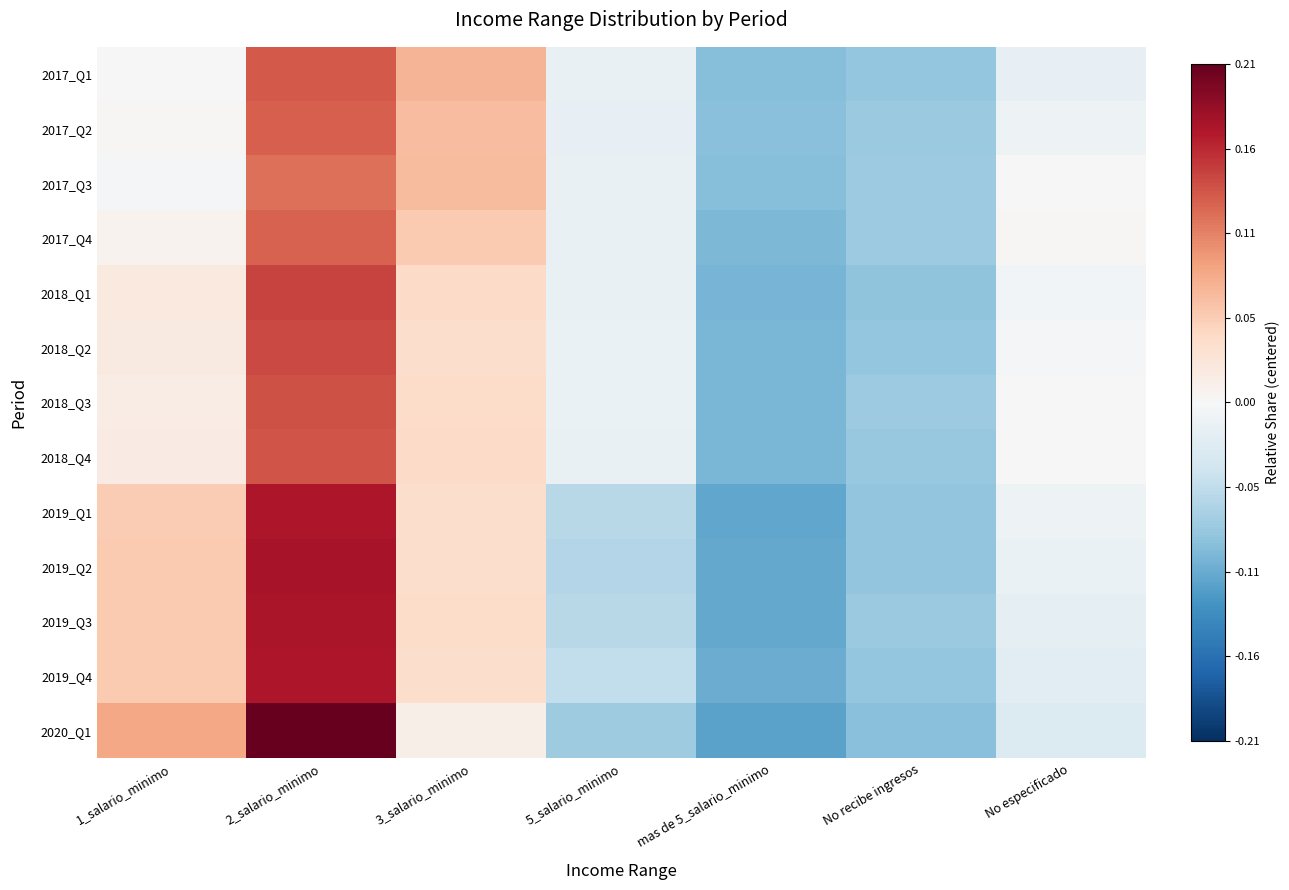

Which category has the lowest value across all series?

mas de 5_salario_minimo